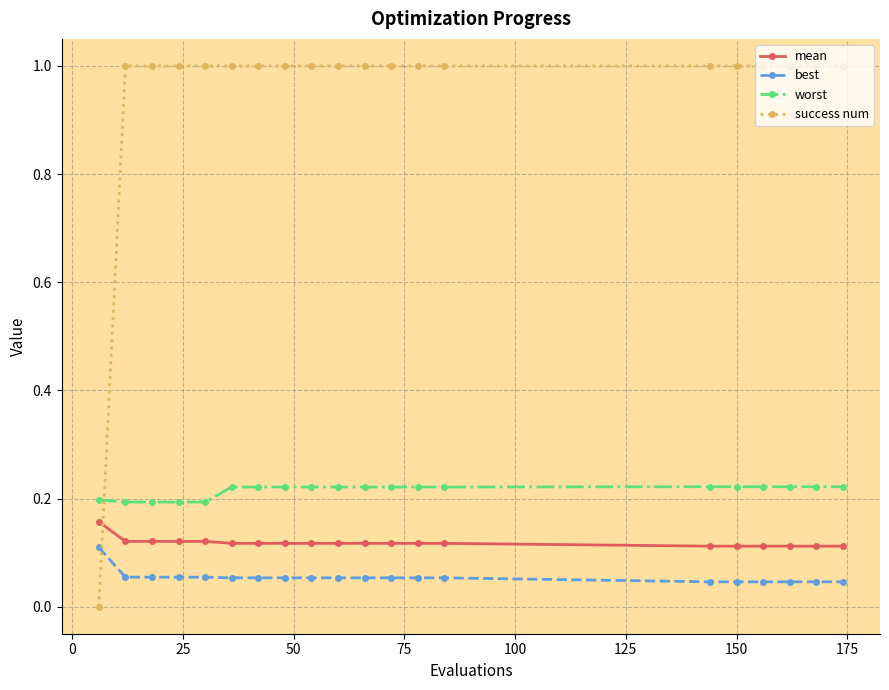

True or false: mean and best cross at least once.

False